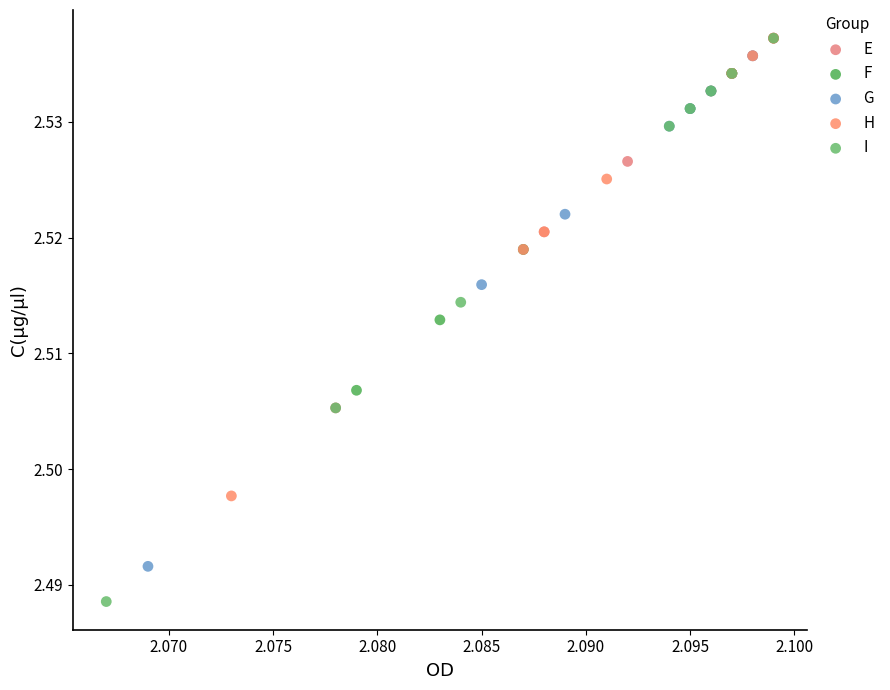

Which series contains the lowest Y value?

I